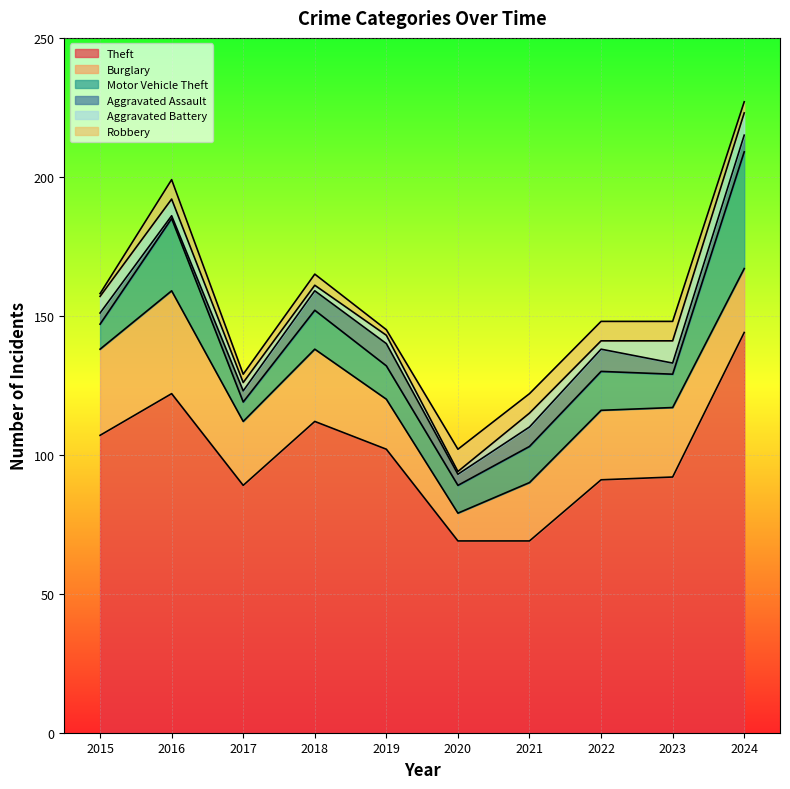

How many data points in Burglary are less than 25?

5